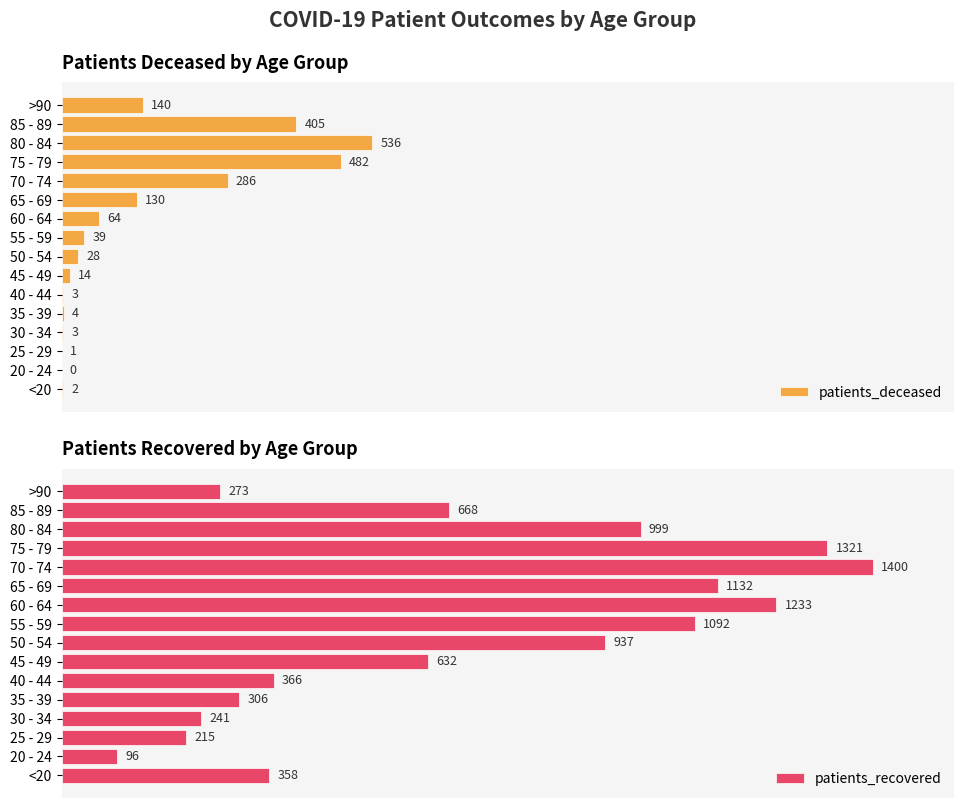

Which category has the highest value in the patients_deceased series?

80 - 84